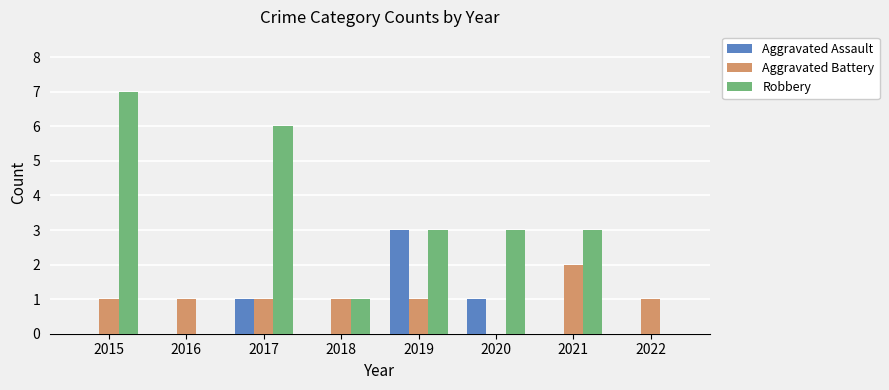

Reading left to right, list all the values displayed in this chart.

Aggravated Assault: 2015=0	2016=0	2017=1	2018=0	2019=3	2020=1	2021=0	2022=0
Aggravated Battery: 2015=1	2016=1	2017=1	2018=1	2019=1	2020=0	2021=2	2022=1
Robbery: 2015=7	2016=0	2017=6	2018=1	2019=3	2020=3	2021=3	2022=0